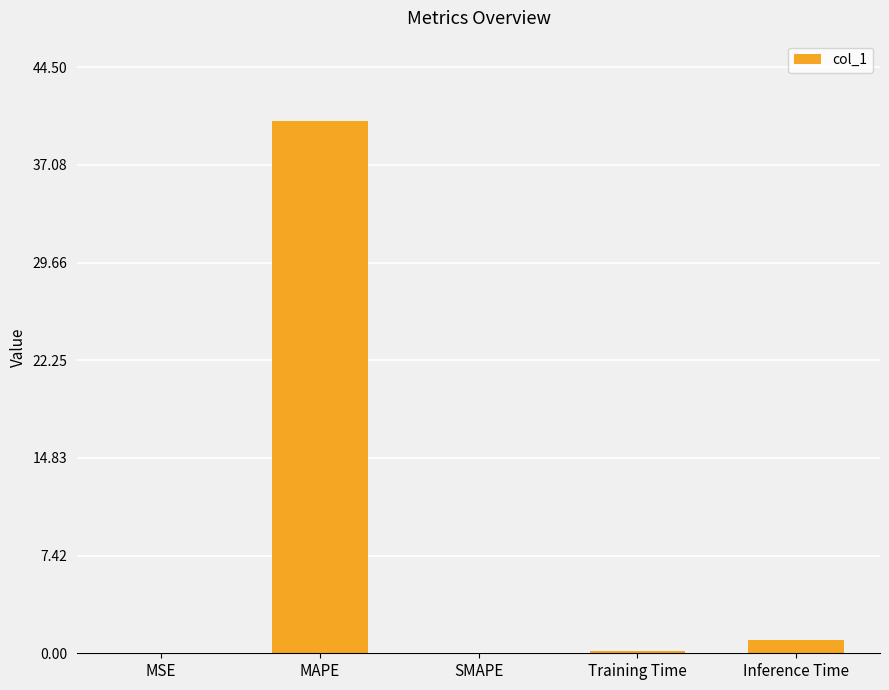

Between Inference Time and SMAPE, which is larger?

Inference Time